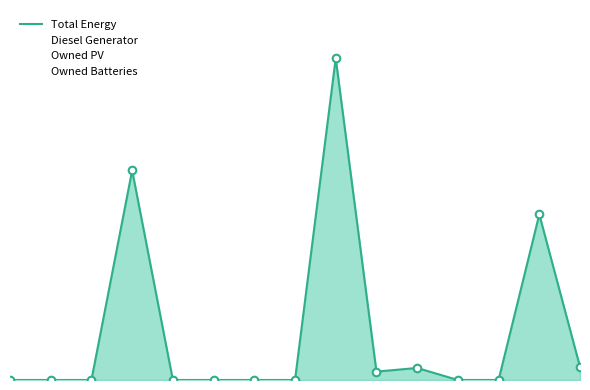

Between 2 and 7, which is larger?

2